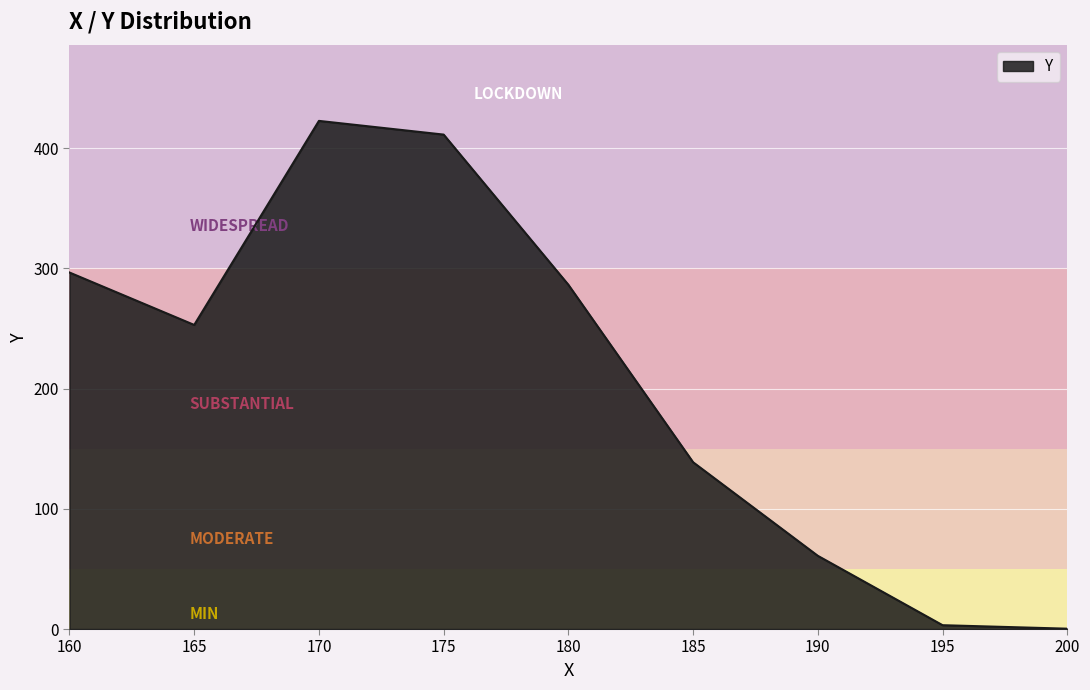

What is the change in value from 165 to 185?

-114.2